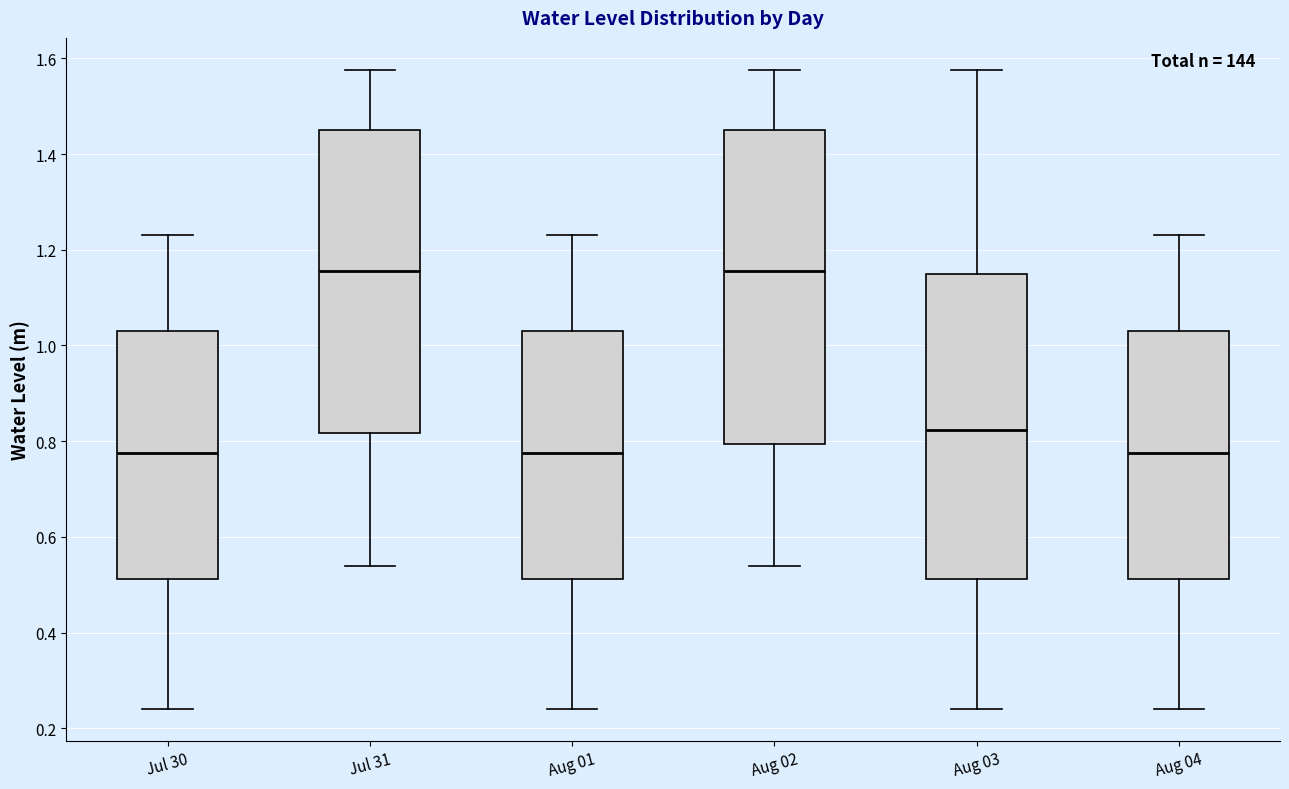

Reading left to right, read every box against the y-axis: the position of its median line, the range the box covers, and the ends of its whiskers. The values are not printed on the chart, so give them approximately, as read against the axis.

Jul 30: median 0.78, box 0.52 to 1.02, whiskers 0.24 to 1.24
Jul 31: median 1.16, box 0.82 to 1.46, whiskers 0.54 to 1.58
Aug 01: median 0.78, box 0.52 to 1.02, whiskers 0.24 to 1.24
Aug 02: median 1.16, box 0.80 to 1.46, whiskers 0.54 to 1.58
Aug 03: median 0.82, box 0.52 to 1.14, whiskers 0.24 to 1.58
Aug 04: median 0.78, box 0.52 to 1.02, whiskers 0.24 to 1.24